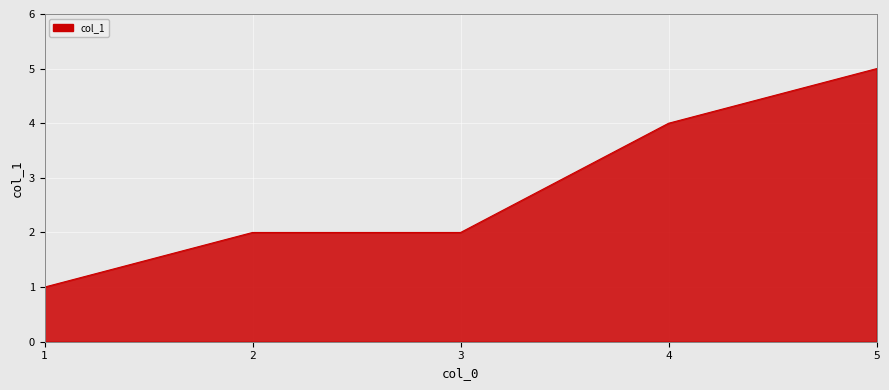

What is the change in value from 2 to 5?

+3